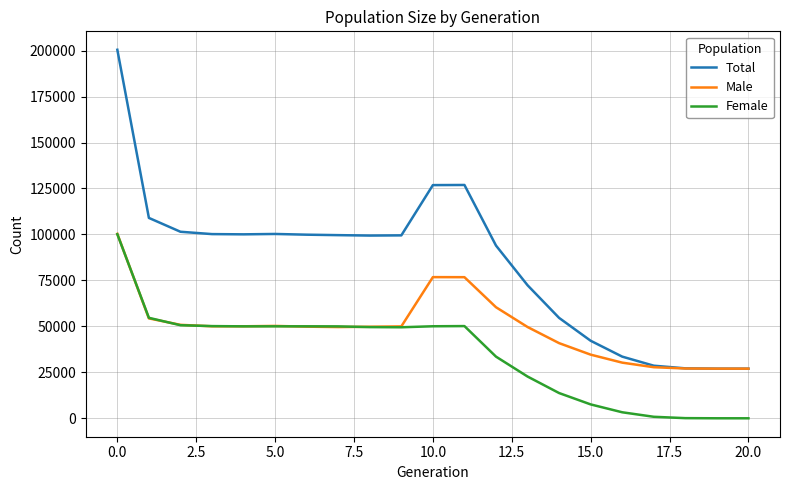

Which series has the largest range (max minus min)?

Total